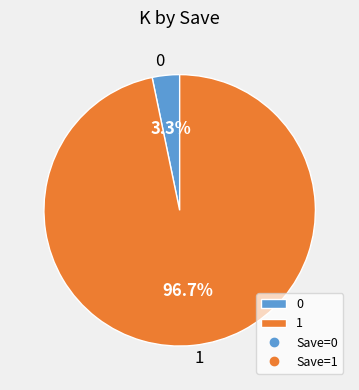

Count the number of slices in the pie.

2